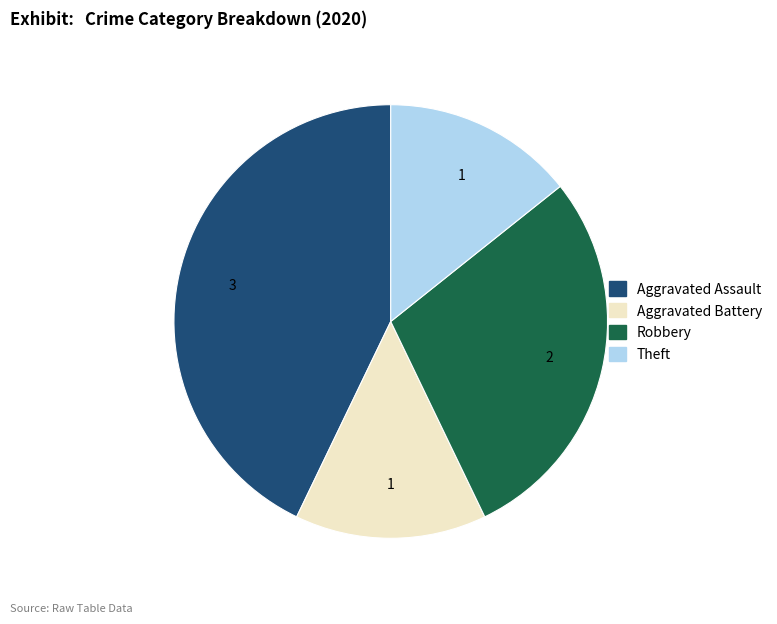

Do Aggravated Battery and Aggravated Assault together represent more than half of the pie?

Yes